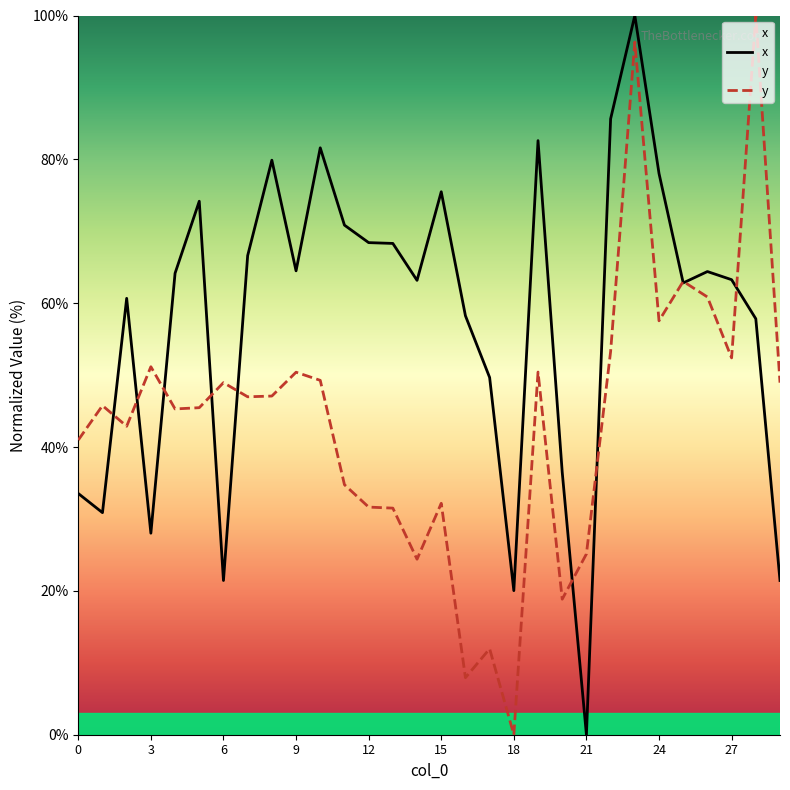

Reading right to left, transcribe all the data shown in this chart.

x: 21.4	57.8	63.3	64.4	62.8	78.0	100.0	85.6	0.0	36.5	82.6	20.0	49.7	58.3	75.5	63.2	68.3	68.4	70.9	81.6	64.5	79.9	66.6	21.4	74.2	64.2	28.0	60.7	30.9	33.5
y: 48.9	100.0	52.4	60.9	63.0	57.6	96.3	53.3	25.1	18.8	50.4	0.0	11.9	7.9	32.2	24.4	31.5	31.6	34.8	49.3	50.4	47.1	47.0	48.9	45.5	45.3	51.2	42.9	45.8	41.0